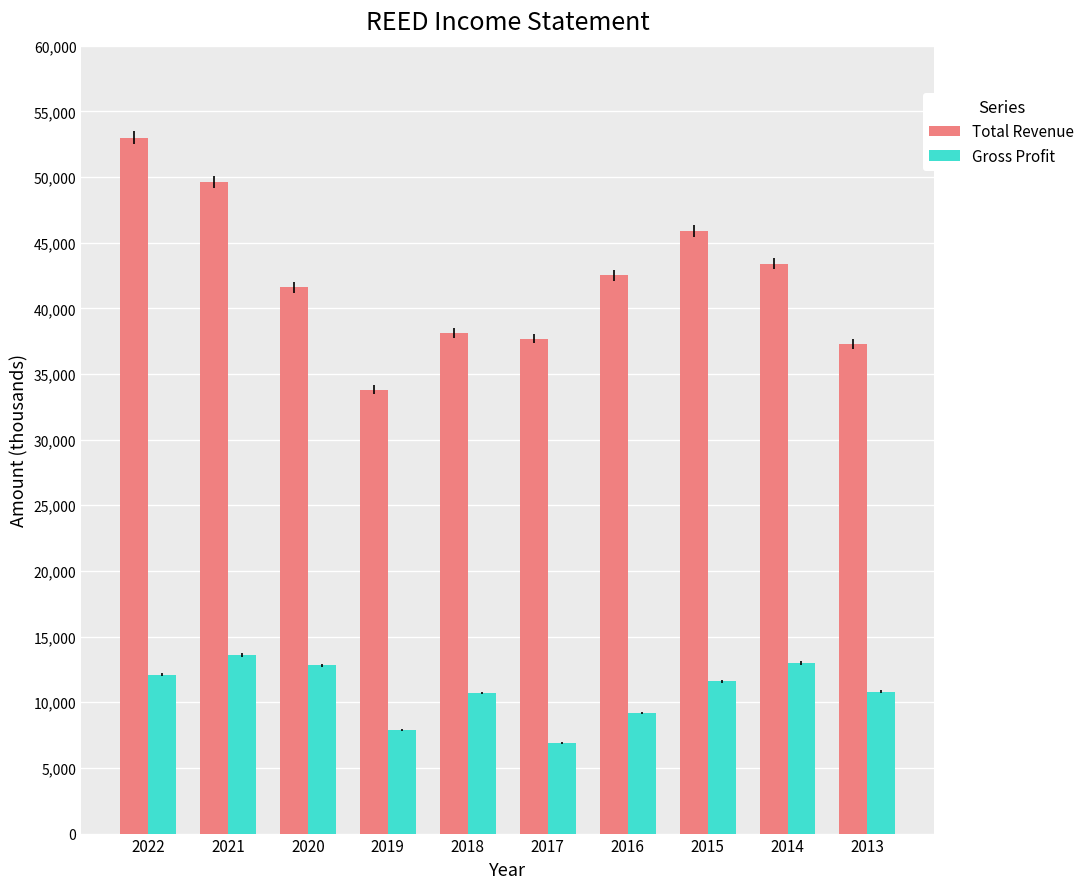

How many categories are shown in the chart?

10